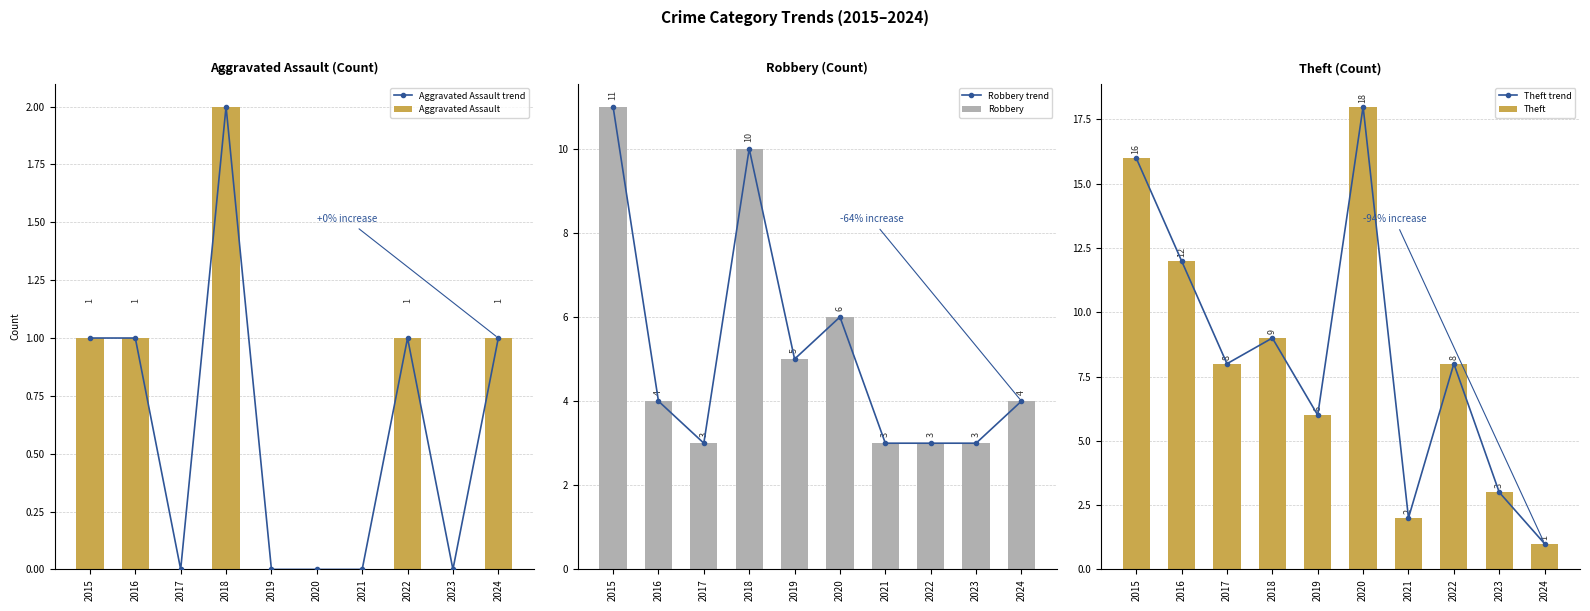

At which category is the sum across all series the highest?

2015